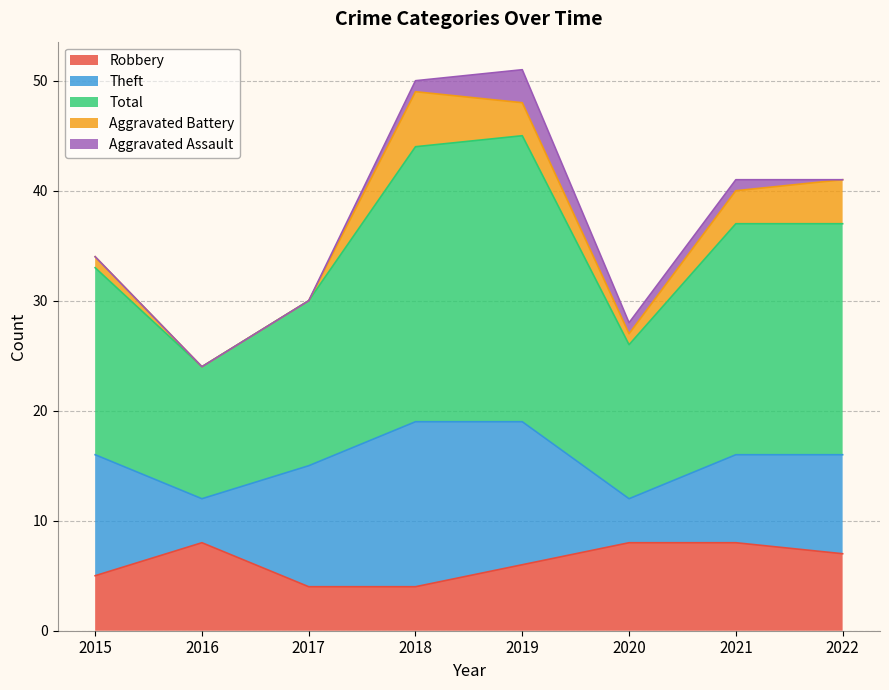

True or false: Aggravated Assault has more than 2 points higher than both neighbors.

False